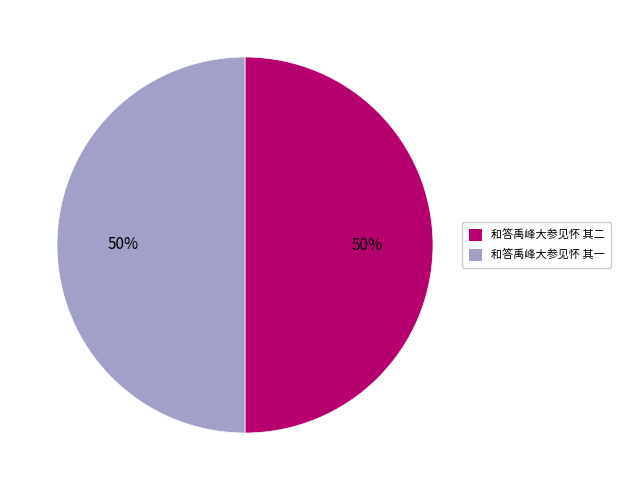

To the nearest percent, what portion does 和答禹峰大参见怀 其二 represent?

50%